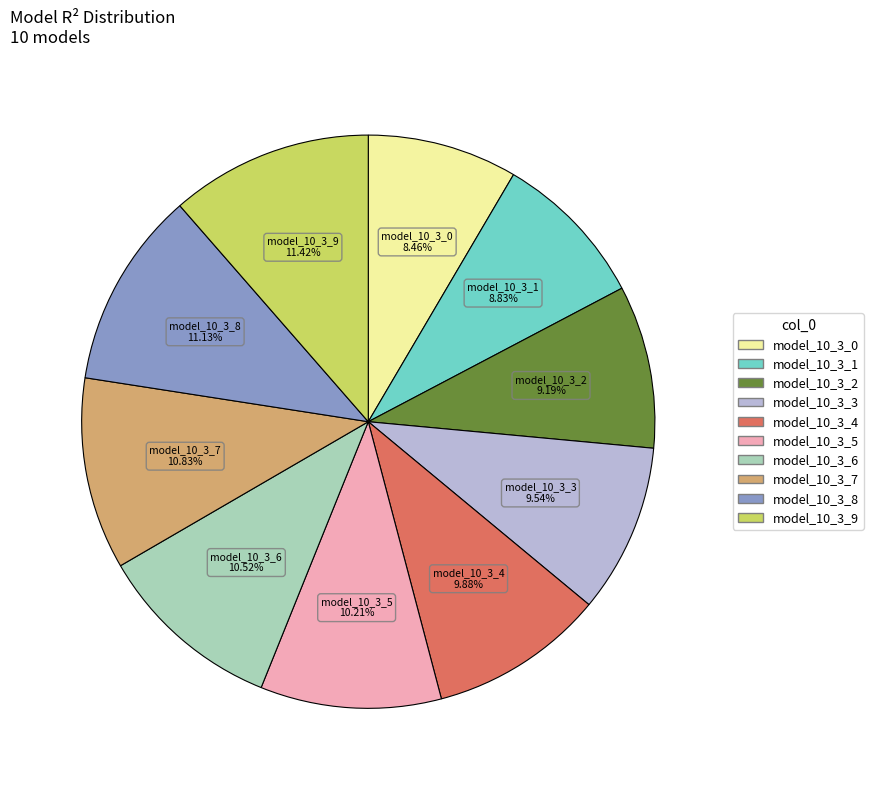

Is the sum of model_10_3_8 and model_10_3_2 greater than half?

No